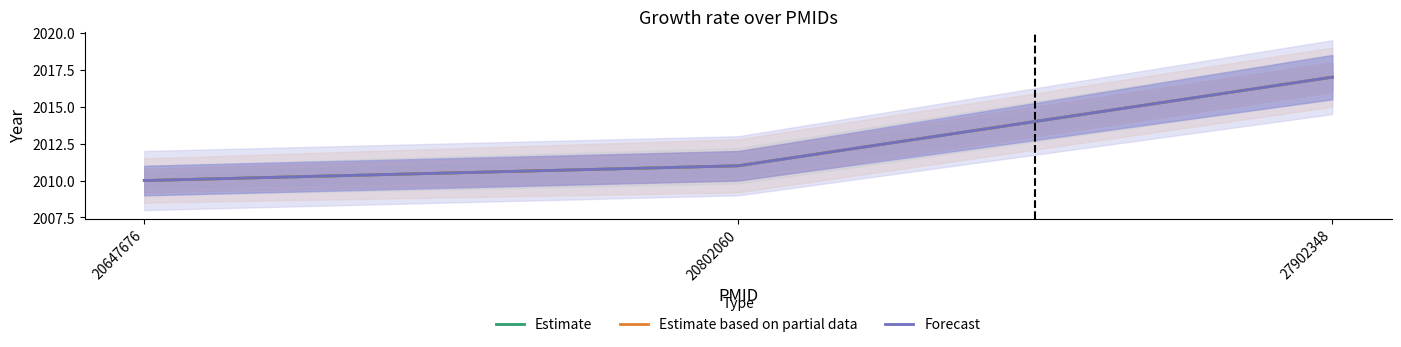

How many values in the Estimate based on partial data series exceed 2011?

1